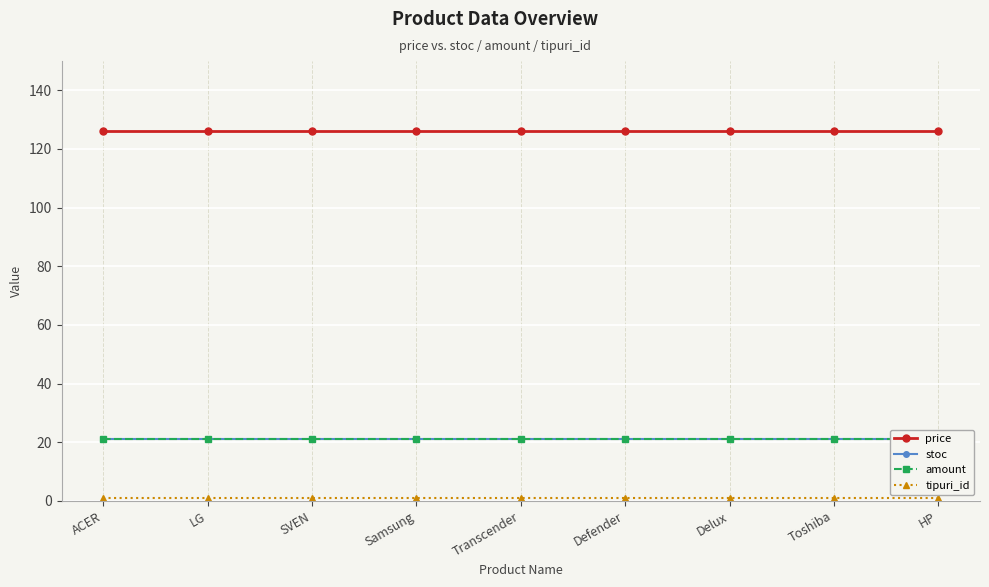

What is the sum of the stoc values at LG and Transcender?

42